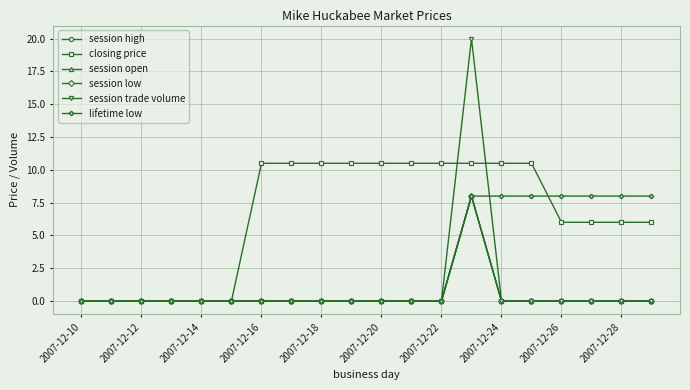

Does the chart have visible grid lines?

Yes